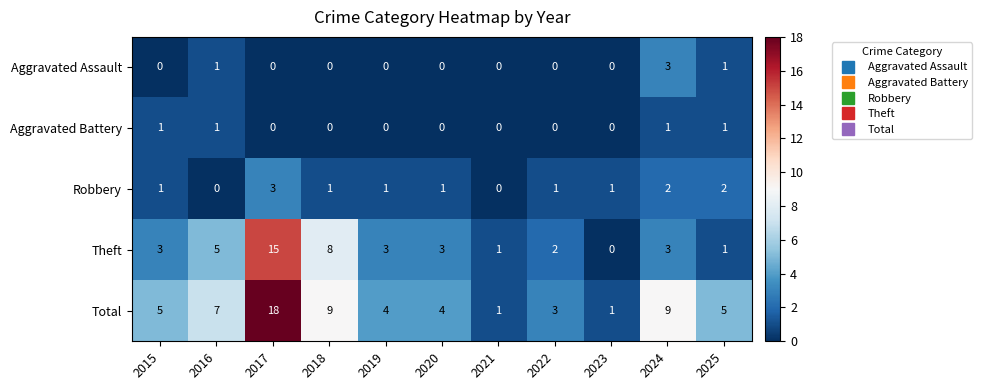

What is the difference between the maximum and minimum values in the Theft series?

15